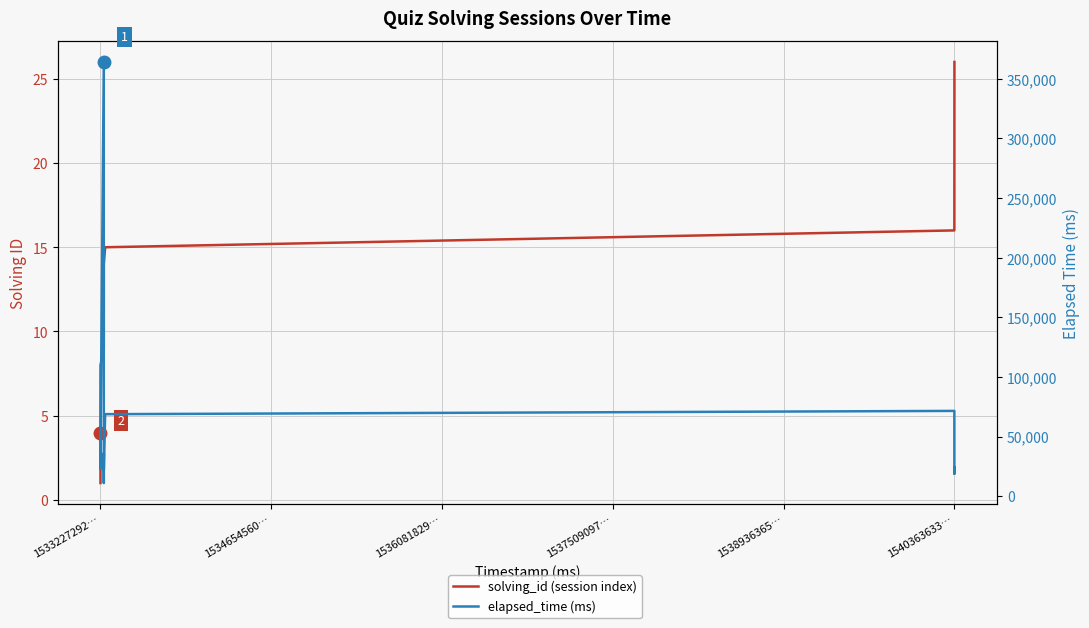

True or false: elapsed_time (ms) and solving_id (session index) cross at least once.

False